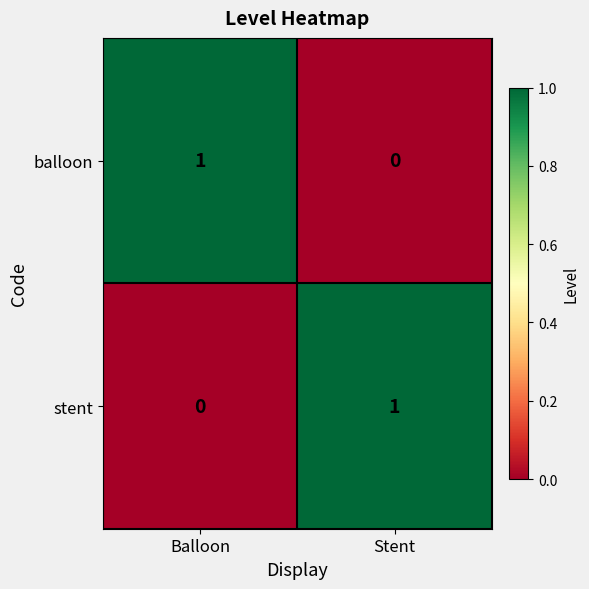

Count the number of data series in this chart.

2